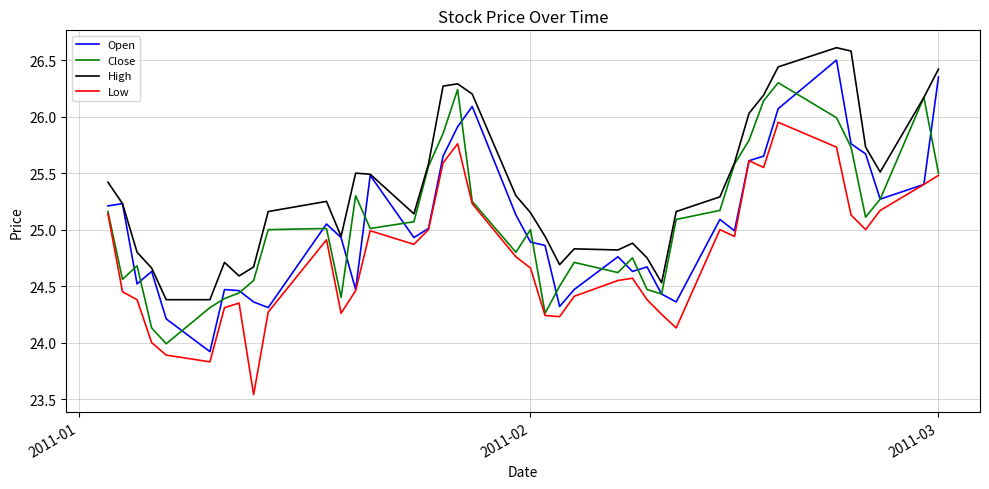

What is the greatest value displayed?

26.6